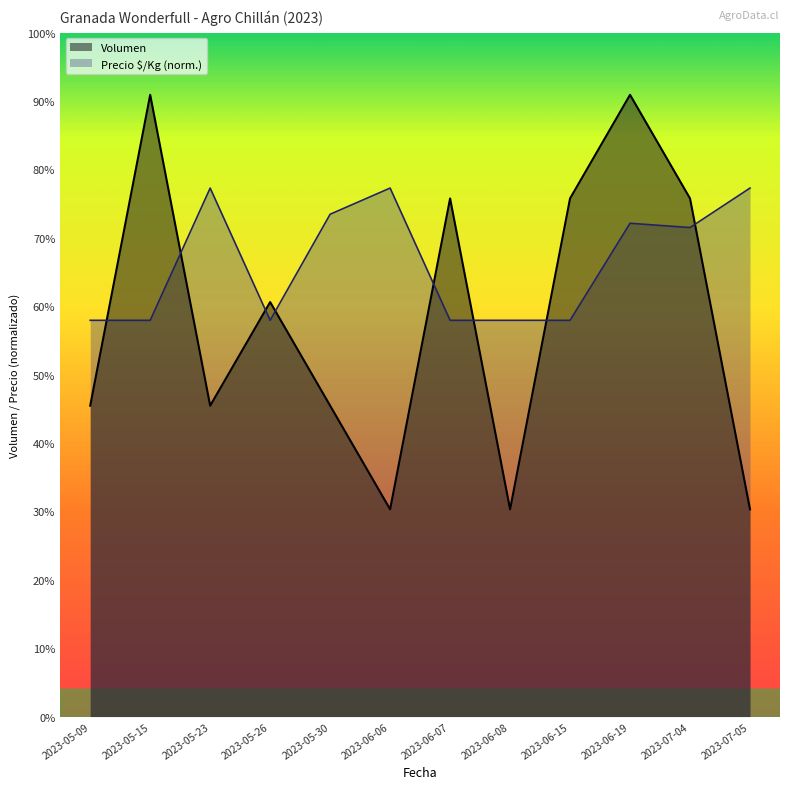

What are all the series names shown in the legend?

Volumen, Precio $/Kg (norm.)